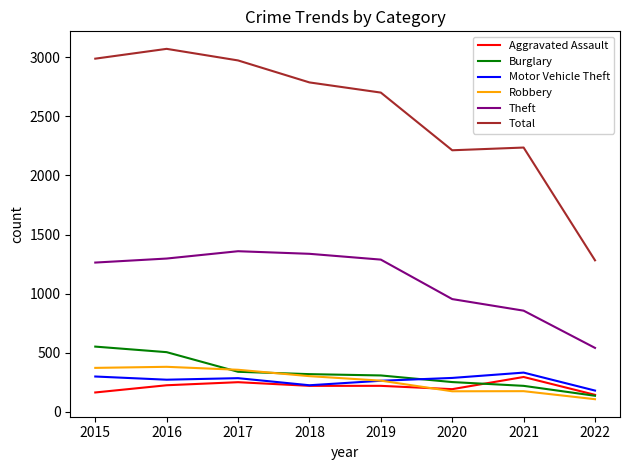

Which category has the lowest value in the Robbery series?

2022